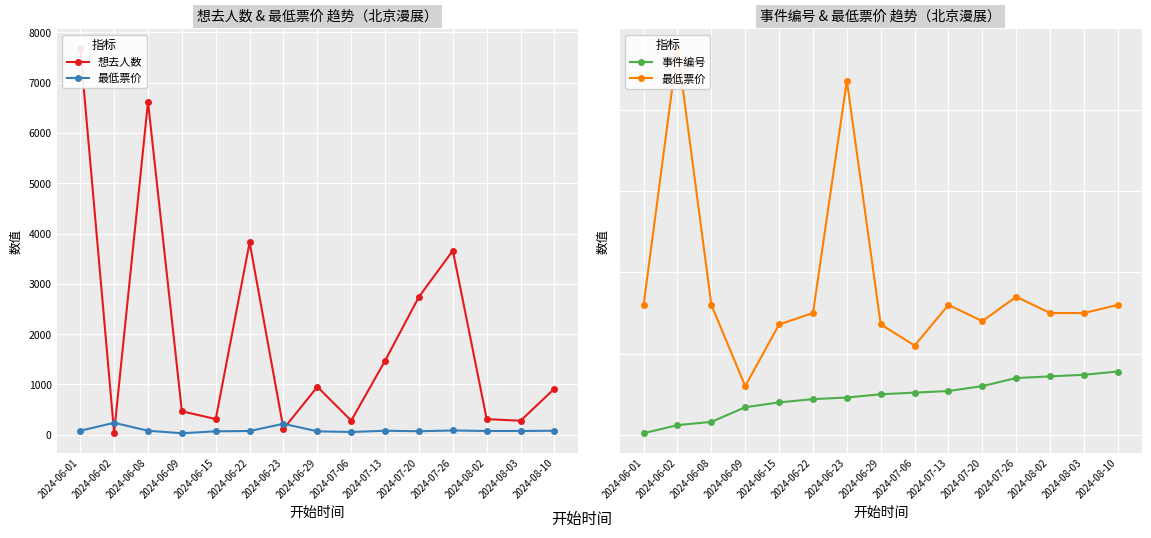

What is the difference between the highest and lowest values at 2024-06-09?

450